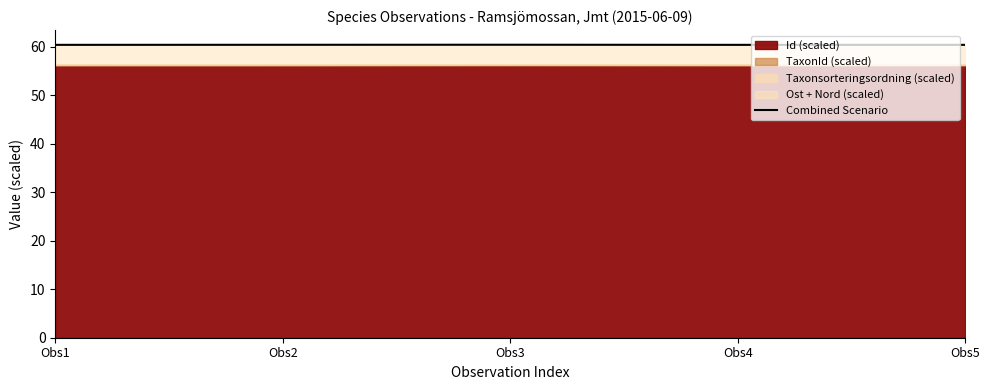

What is the smallest value displayed?

60.4